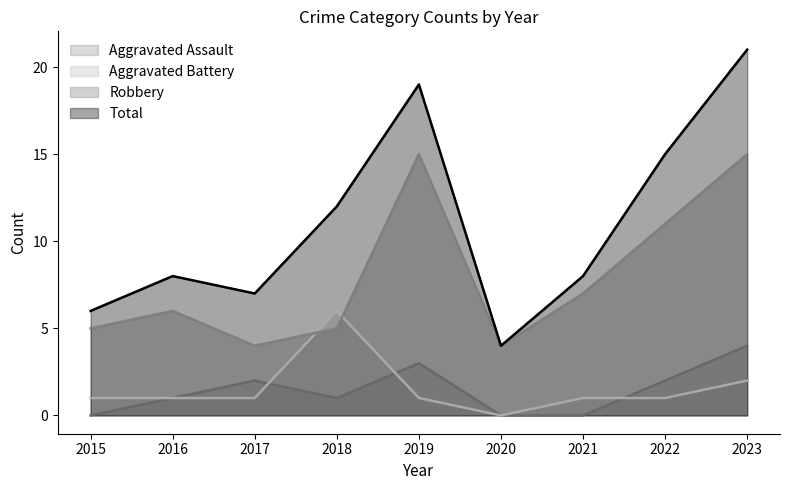

What is the total value across all series at 2018?

24